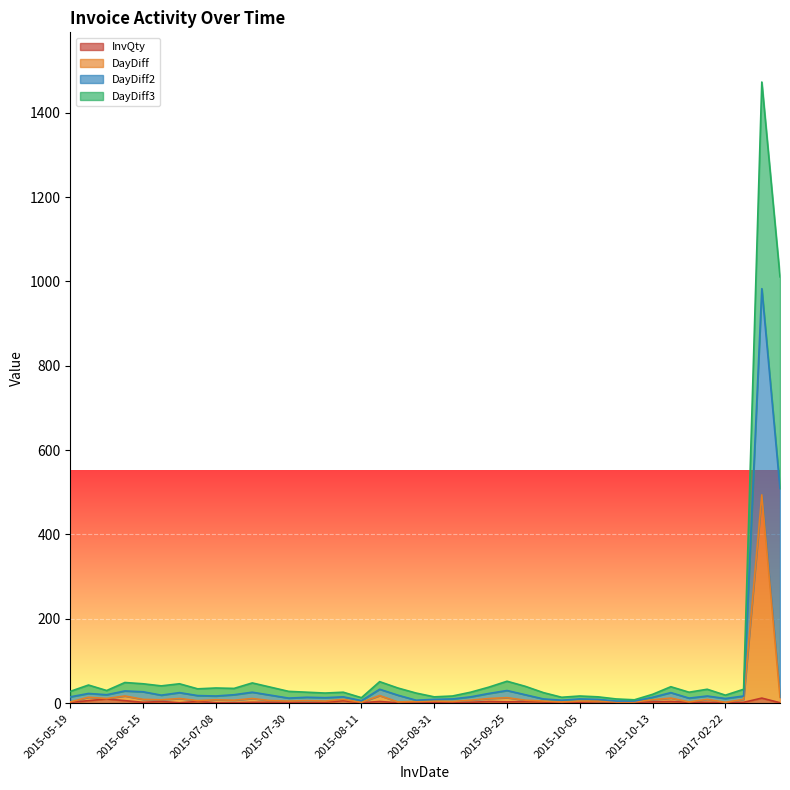

How many data points in InvQty are less than 2?

10